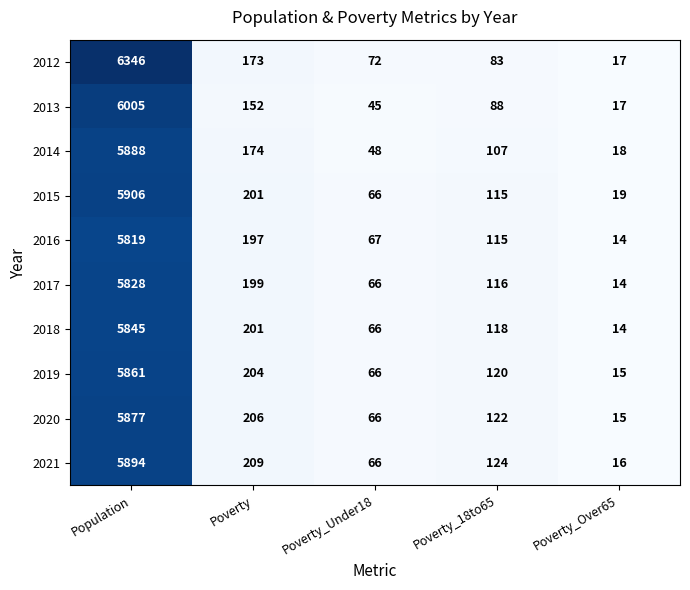

At which label is 2018 closest to 2929?

Poverty